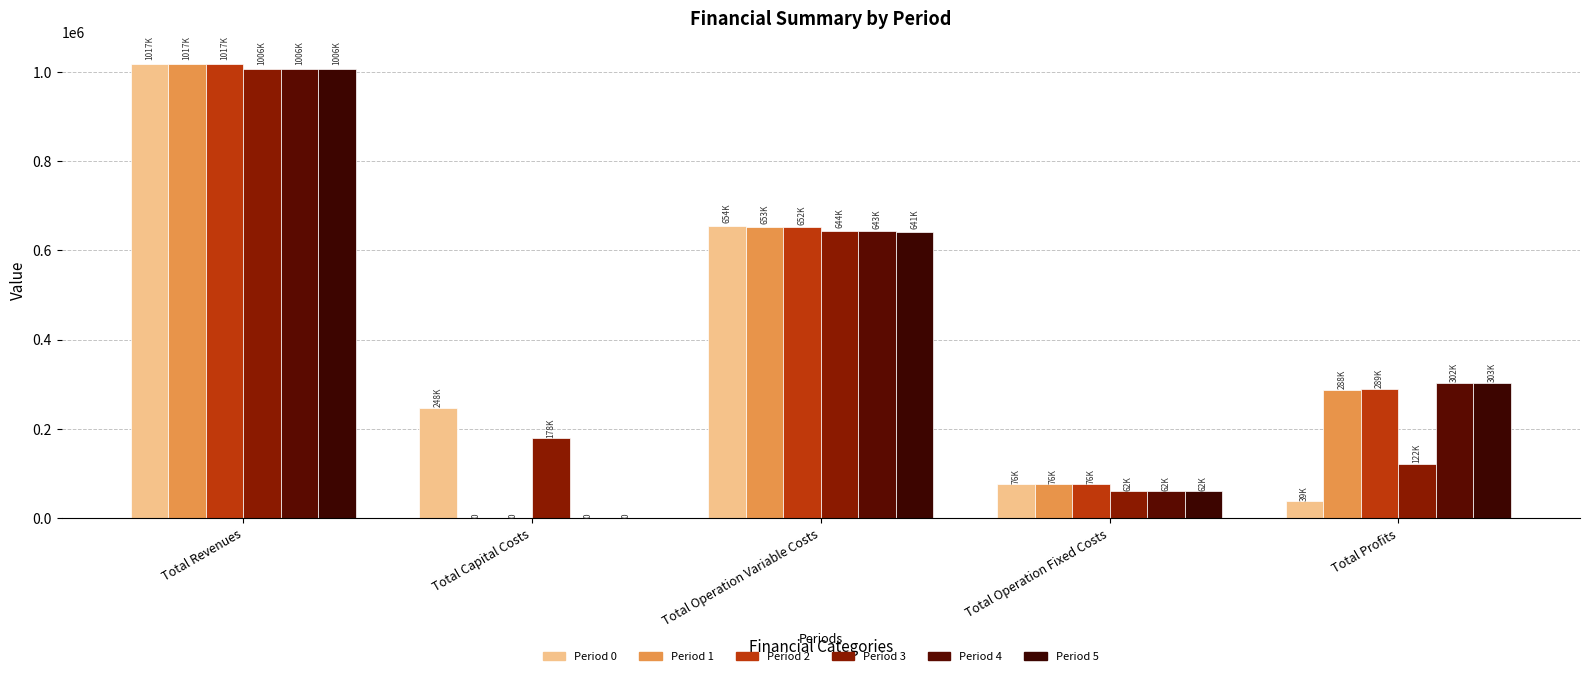

How many distinct data groups are displayed?

6